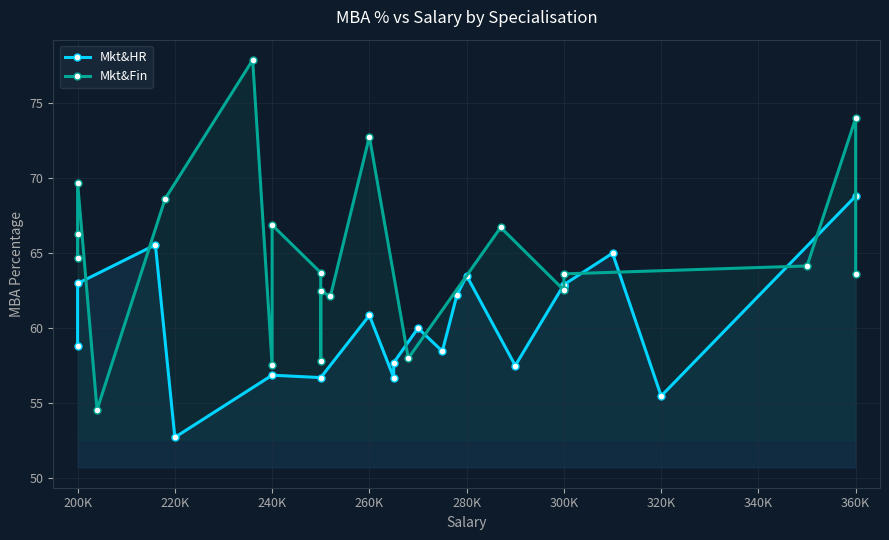

True or false: Mkt&Fin and Mkt&HR intersect in this chart.

True